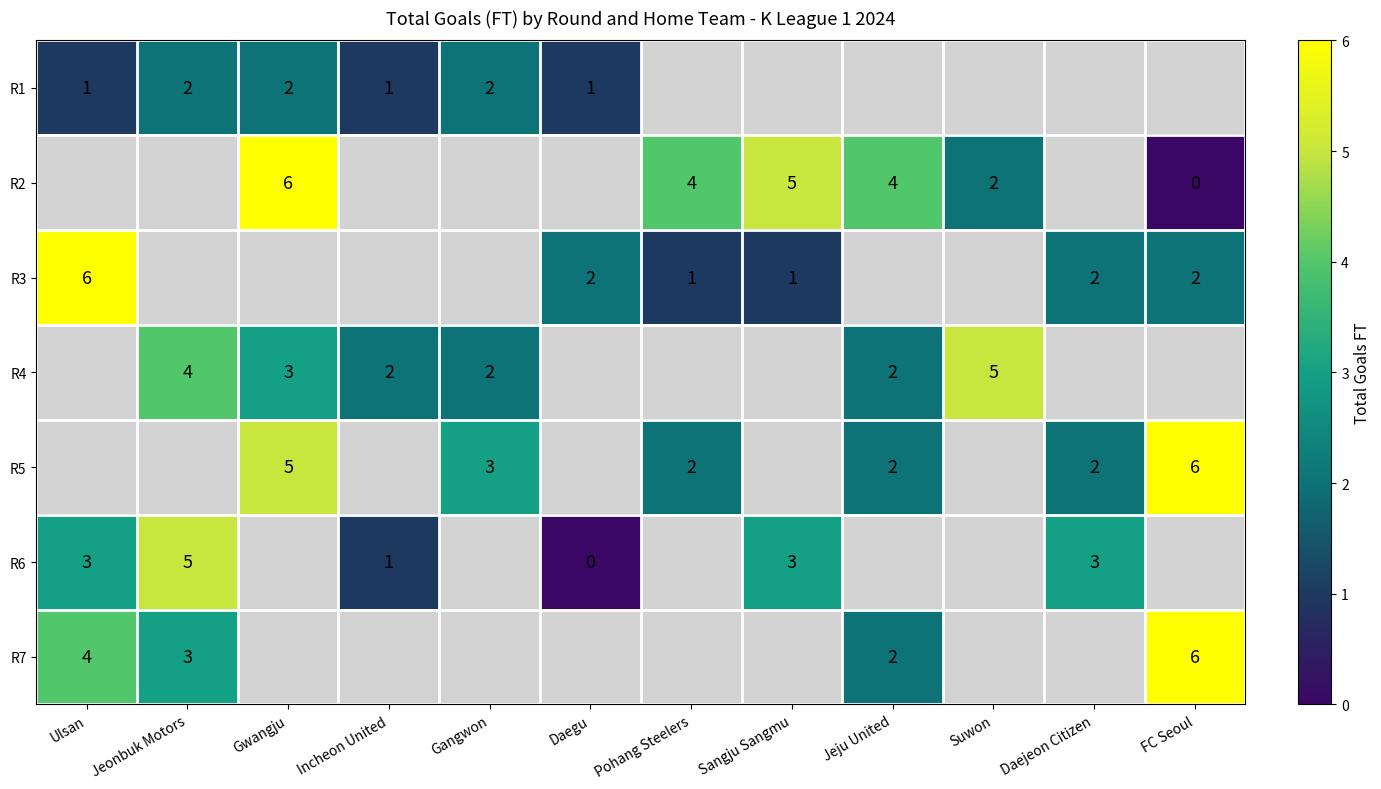

Is it true that R3 equals 2 at FC Seoul?

True